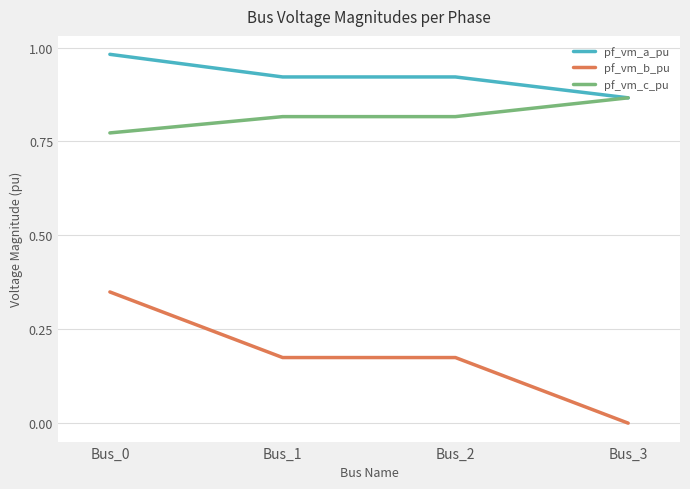

What is the sum of the pf_vm_a_pu values at Bus_2 and Bus_0?

1.9